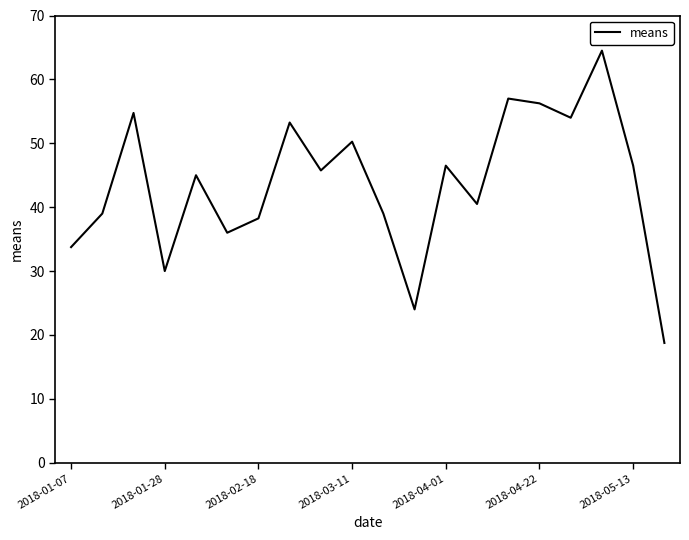

What is the maximum value shown in the chart?

64.5